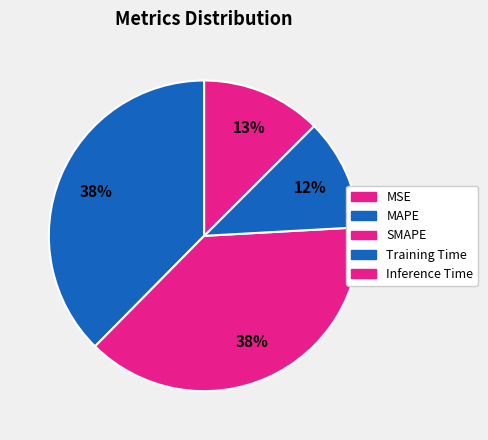

To the nearest percent, what is the difference between the largest and smallest slice percentages?

38%